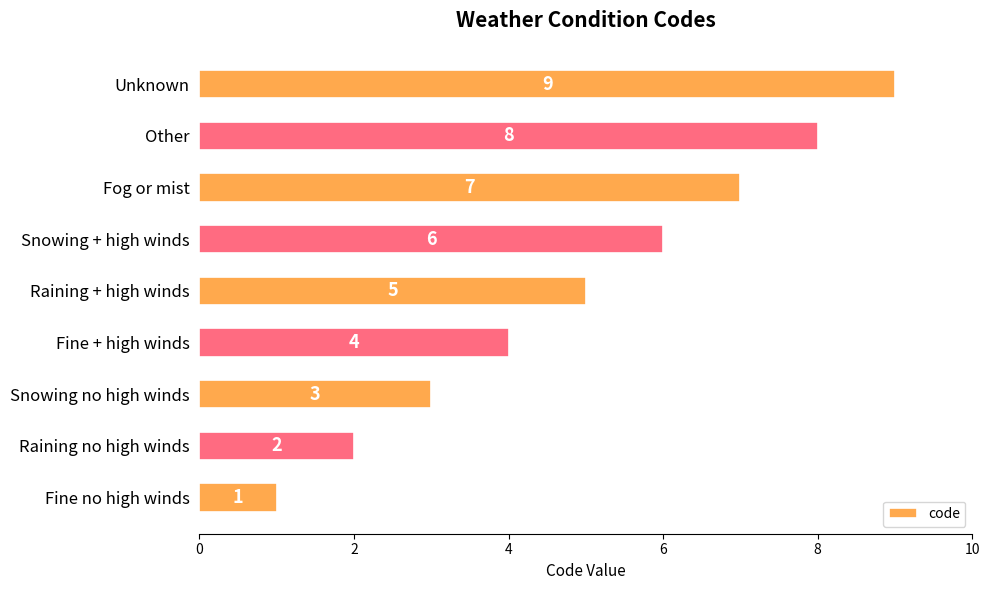

List the labels in order of value, largest first.

Unknown, Other, Fog or mist, Snowing + high winds, Raining + high winds, Fine + high winds, Snowing no high winds, Raining no high winds, Fine no high winds